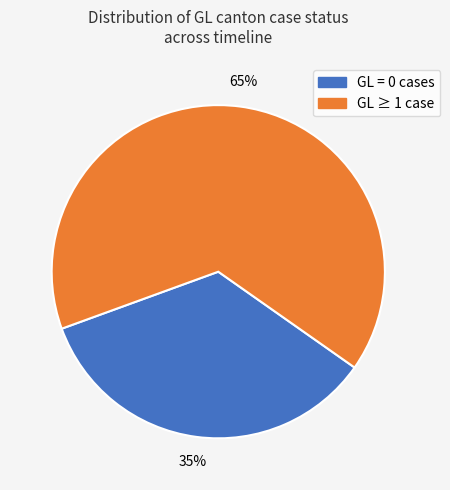

Does any single category account for the majority?

Yes